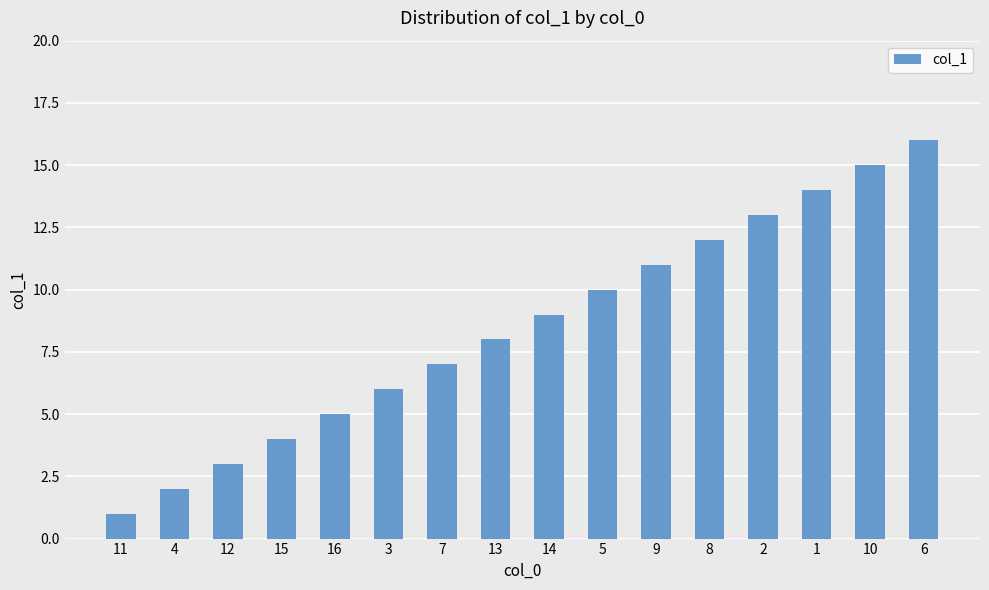

Reading left to right, list all the values displayed in this chart.

11=1	4=2	12=3	15=4	16=5	3=6	7=7	13=8	14=9	5=10	9=11	8=12	2=13	1=14	10=15	6=16